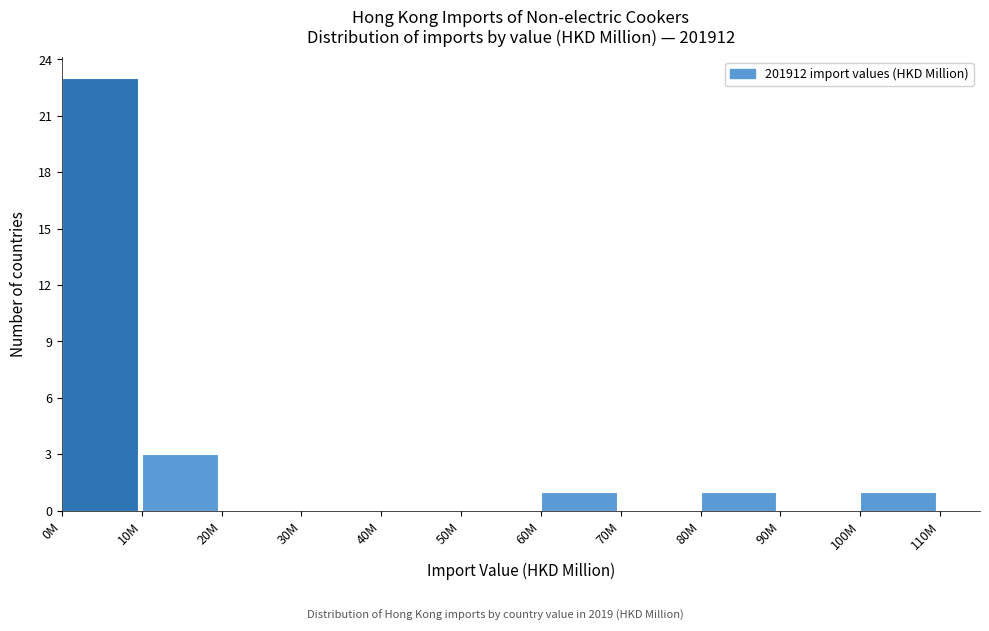

Reading right to left, what are all the values shown in this chart?

100M=1	90M=0	80M=1	70M=0	60M=1	50M=0	40M=0	30M=0	20M=0	10M=3	0M=23